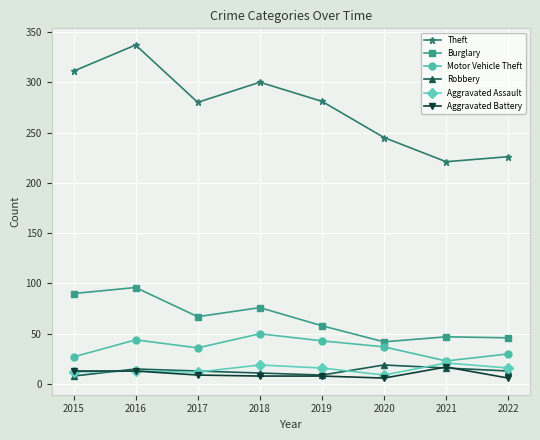

The Theft series shows 423 at 2020. True or false?

False